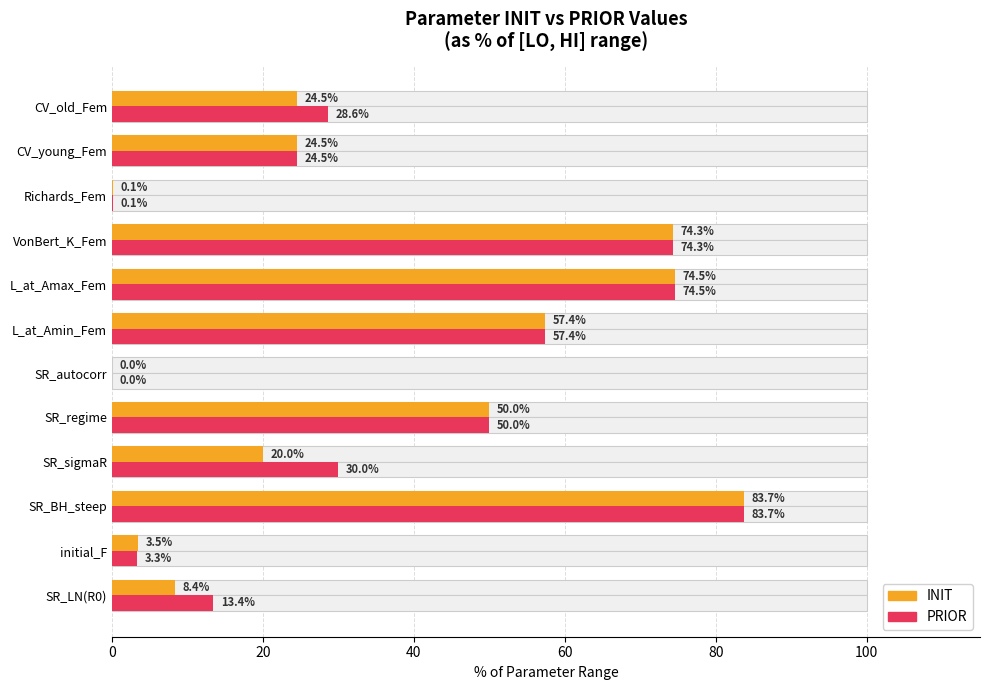

What is the sum of all INIT values?

421.0